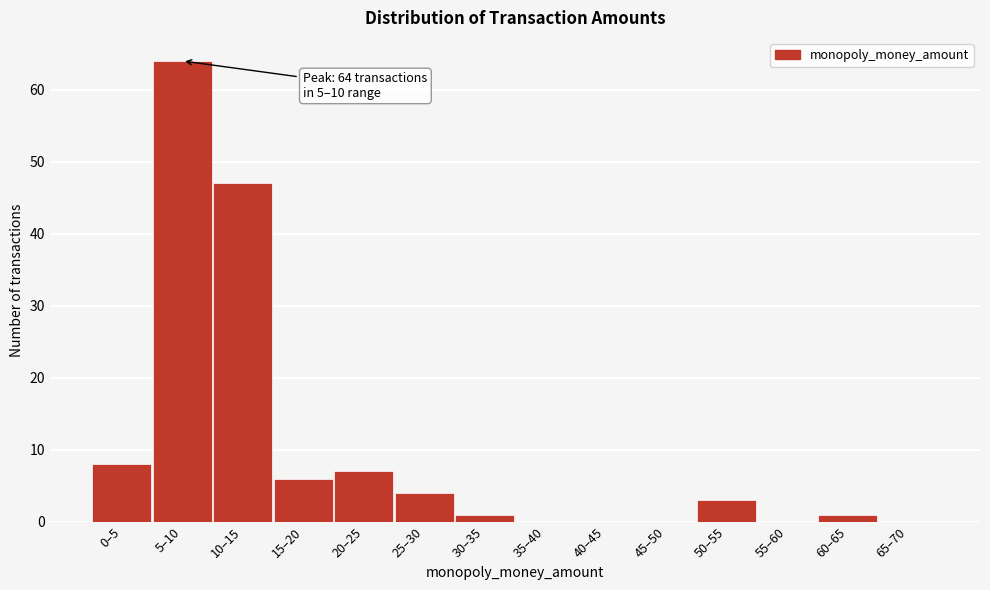

Reading left to right, extract all data points from this chart.

0–5=8	5–10=64	10–15=47	15–20=6	20–25=7	25–30=4	30–35=1	35–40=0	40–45=0	45–50=0	50–55=3	55–60=0	60–65=1	65–70=0